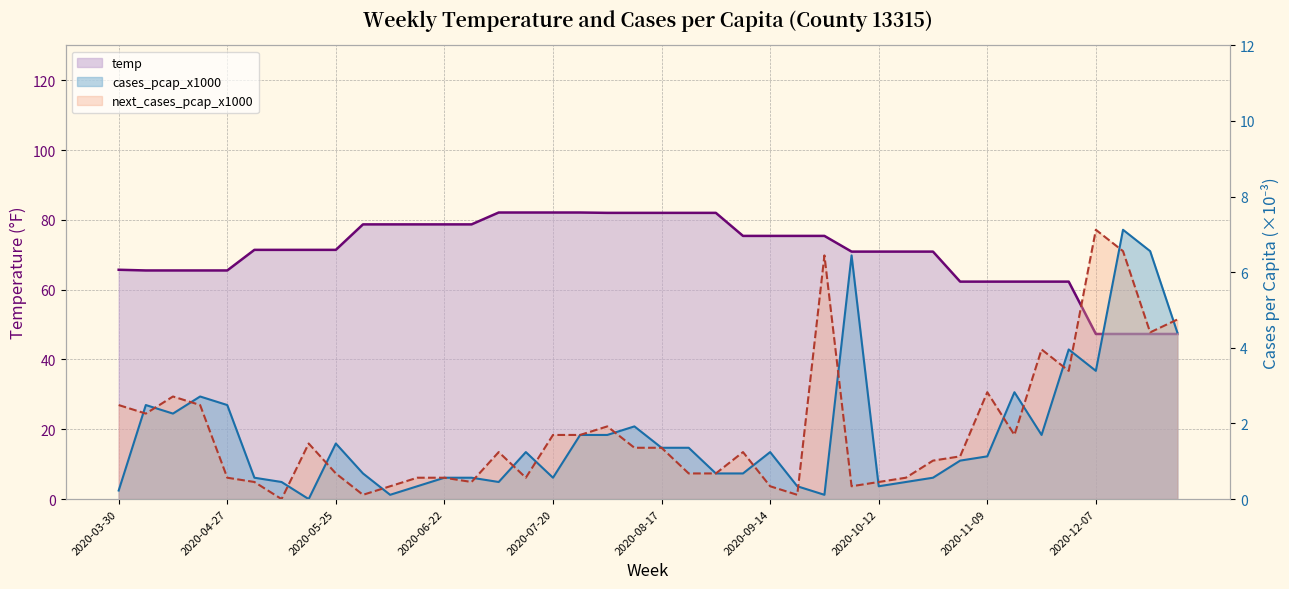

Is it true that cases_pcap_x1000 equals 0.7 at 2020-06-01?

True